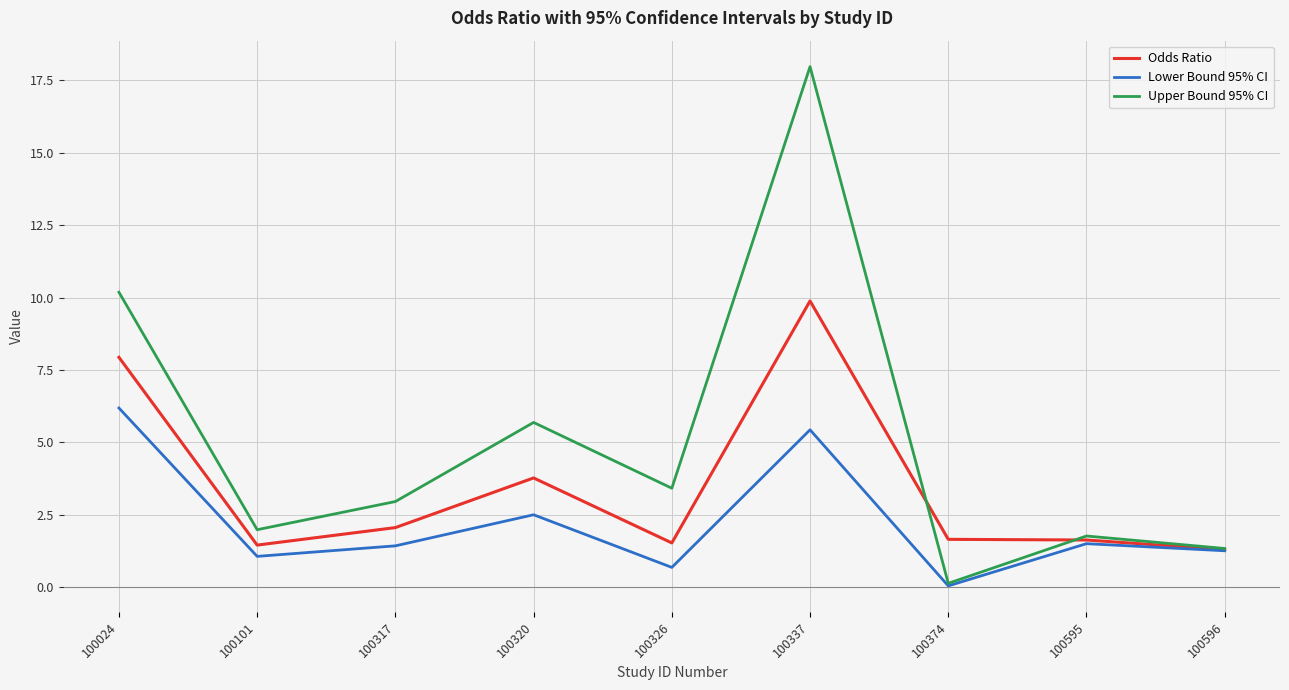

What are all the series names shown in the legend?

Odds Ratio, Lower Bound 95% CI, Upper Bound 95% CI